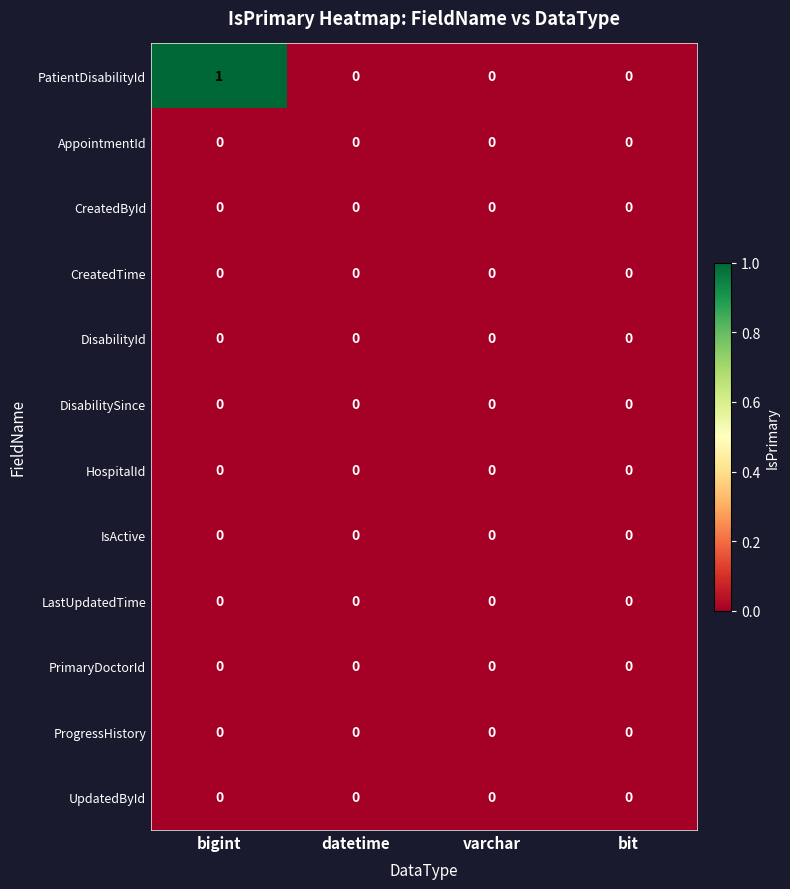

What is the greatest value displayed?

1